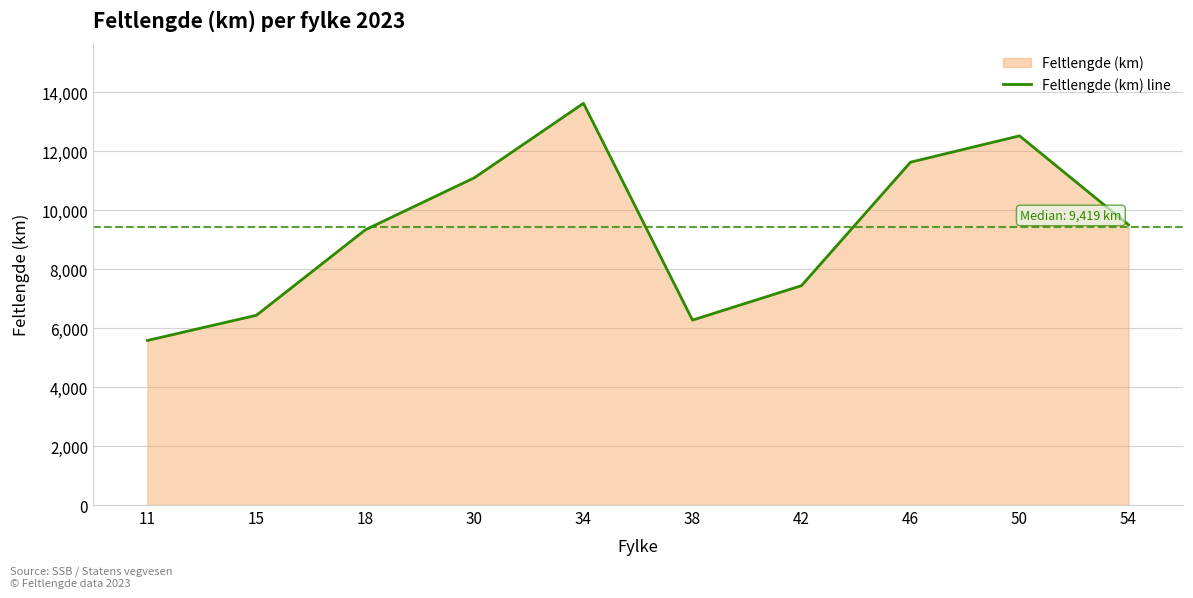

The chart shows a value of 6193.9 at 30. True or false?

False